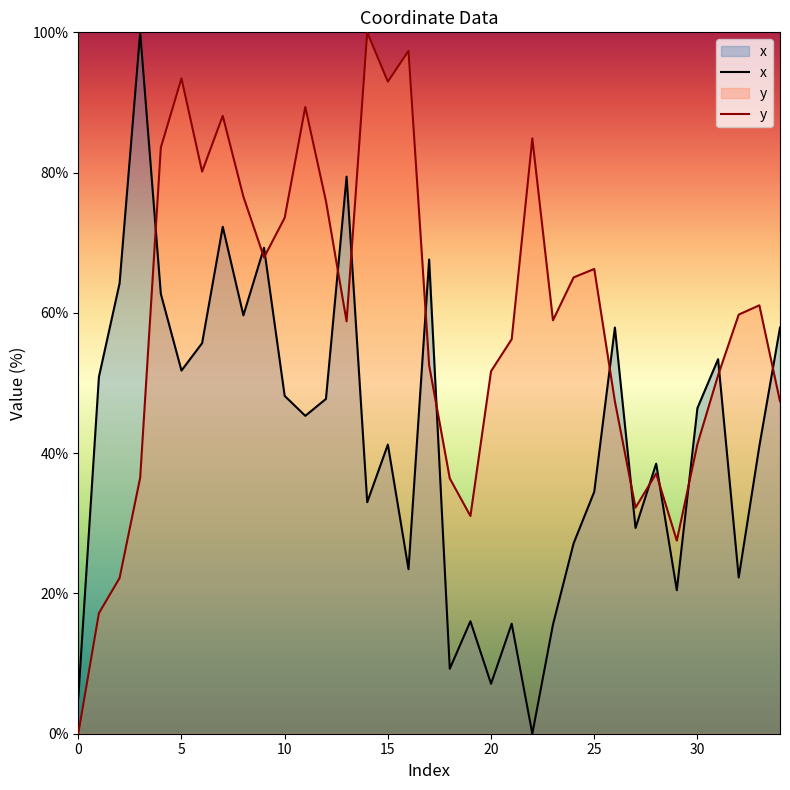

What is the sum of the y values at 15 and 21?

149.2